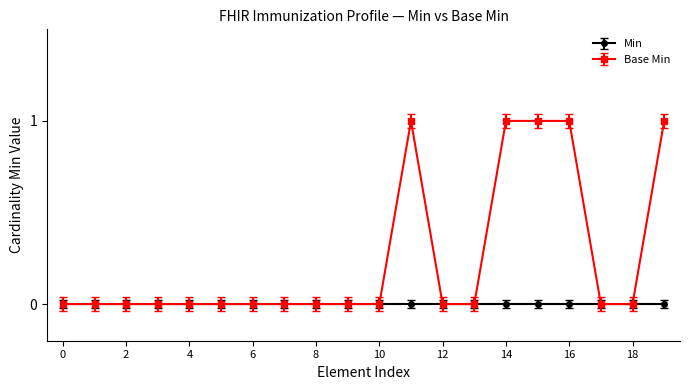

How many lines are shown in the chart?

2